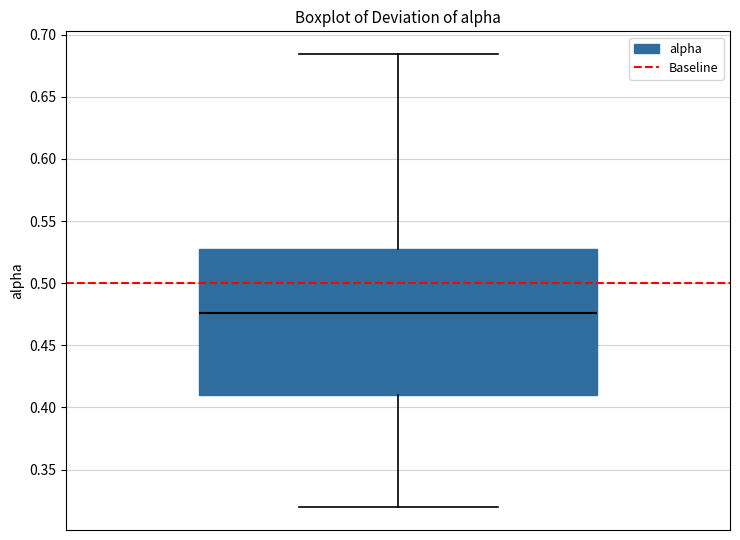

Read this box plot against the y-axis: the position of the median line, the range covered by the box, and the ends of both whiskers. The values are not printed on the chart, so give them approximately, as read against the axis.

median 0.475, box 0.410 to 0.530, whiskers 0.320 to 0.685